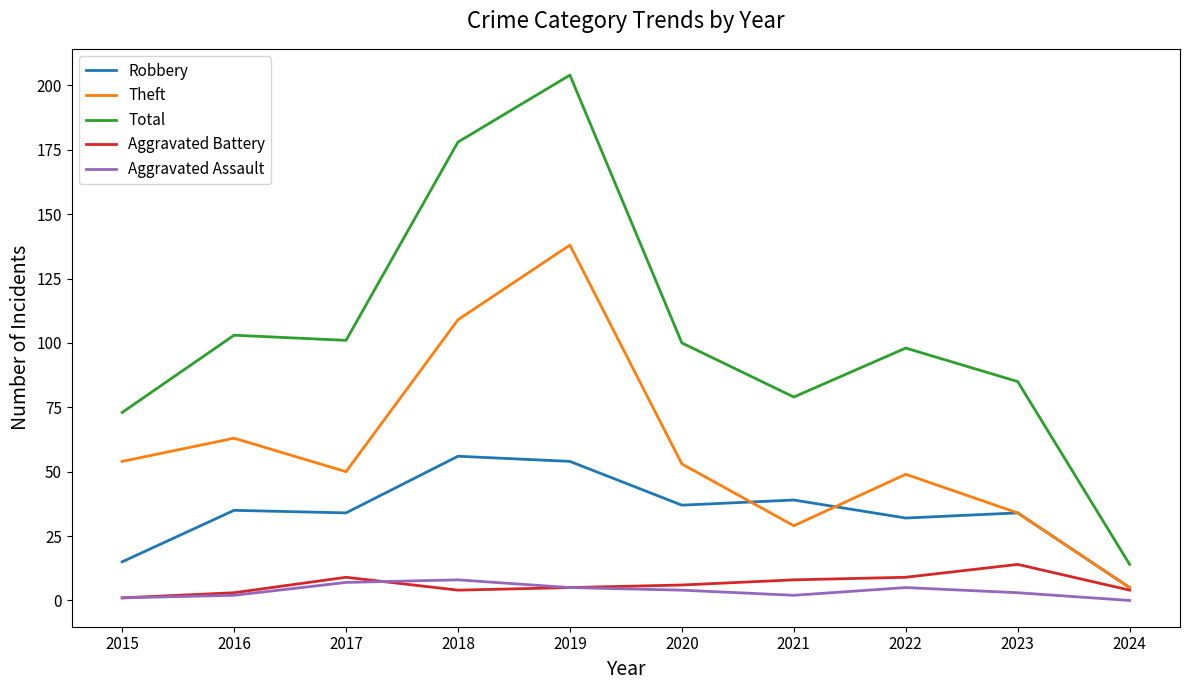

True or false: Robbery and Total intersect in this chart.

False